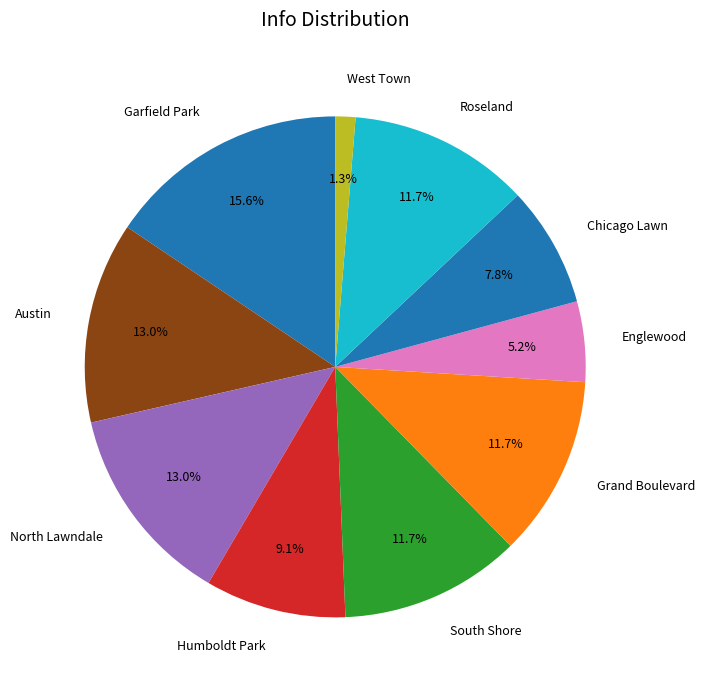

The South Shore slice represents 12% of the pie. True or false?

True